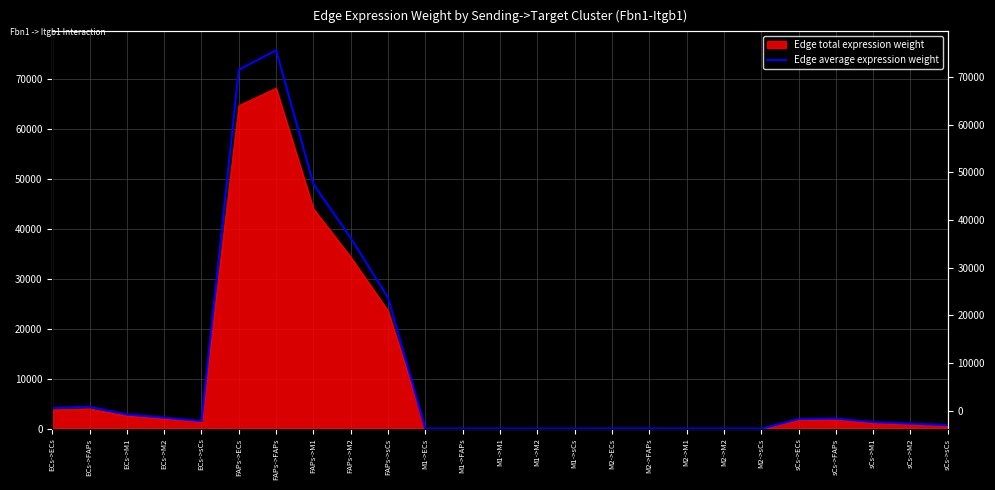

What is the label of the 13th point from the right?

M1->M1